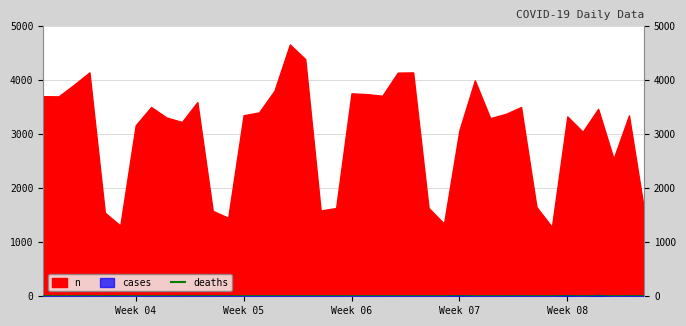

At which category does the chart reach its minimum across all series?

Week 04